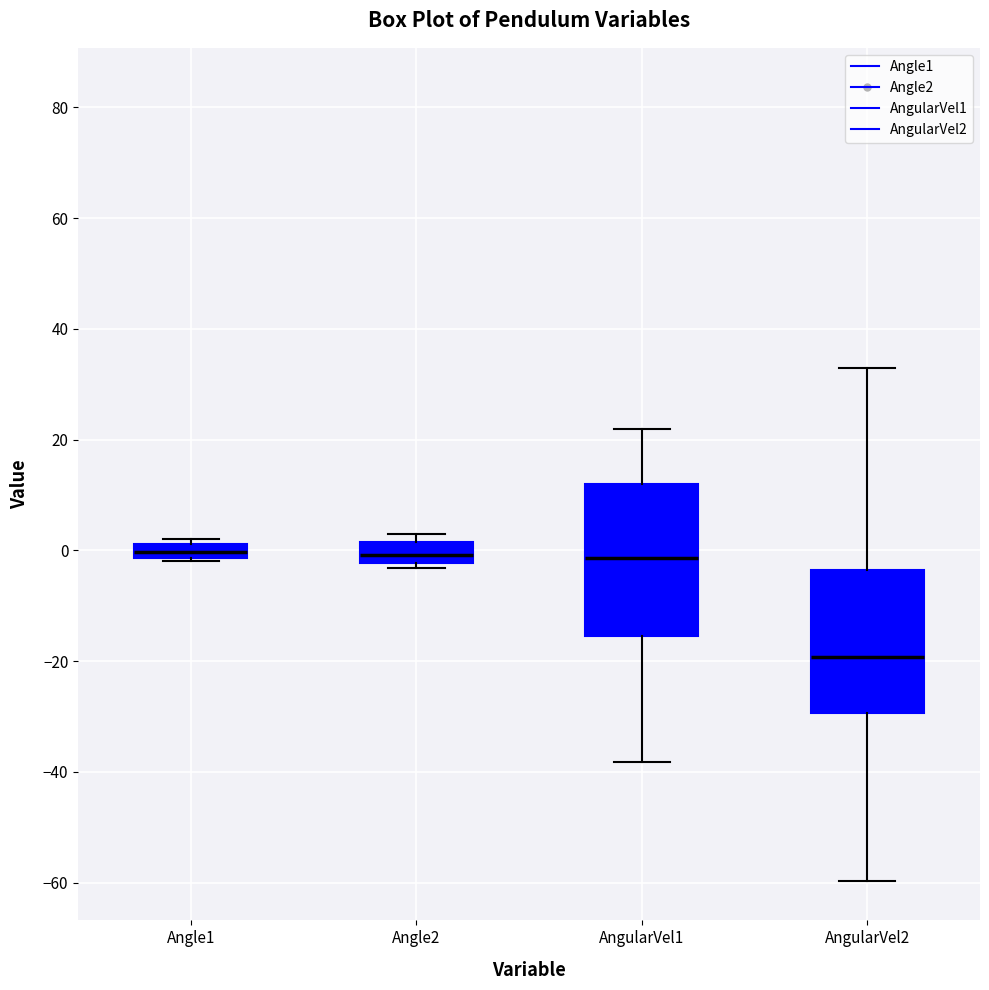

Where does the median line of the box for Angle1 sit on the y-axis? The values are not printed on the chart, so give them approximately, as read against the axis.

0